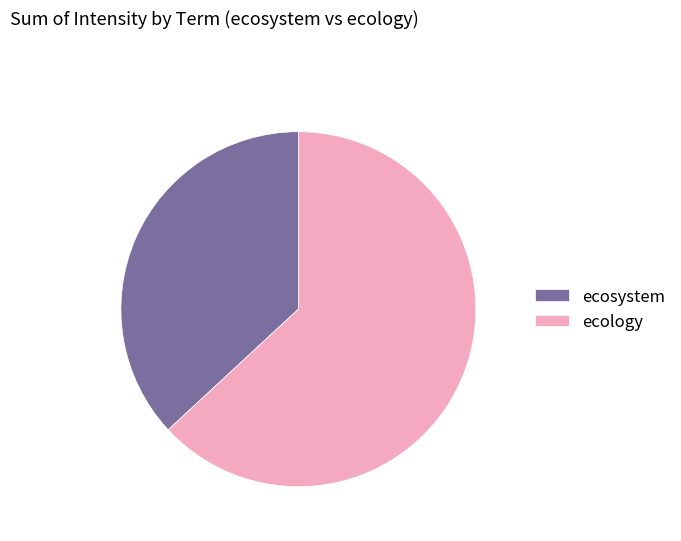

The ecosystem slice represents 47% of the pie. True or false?

False